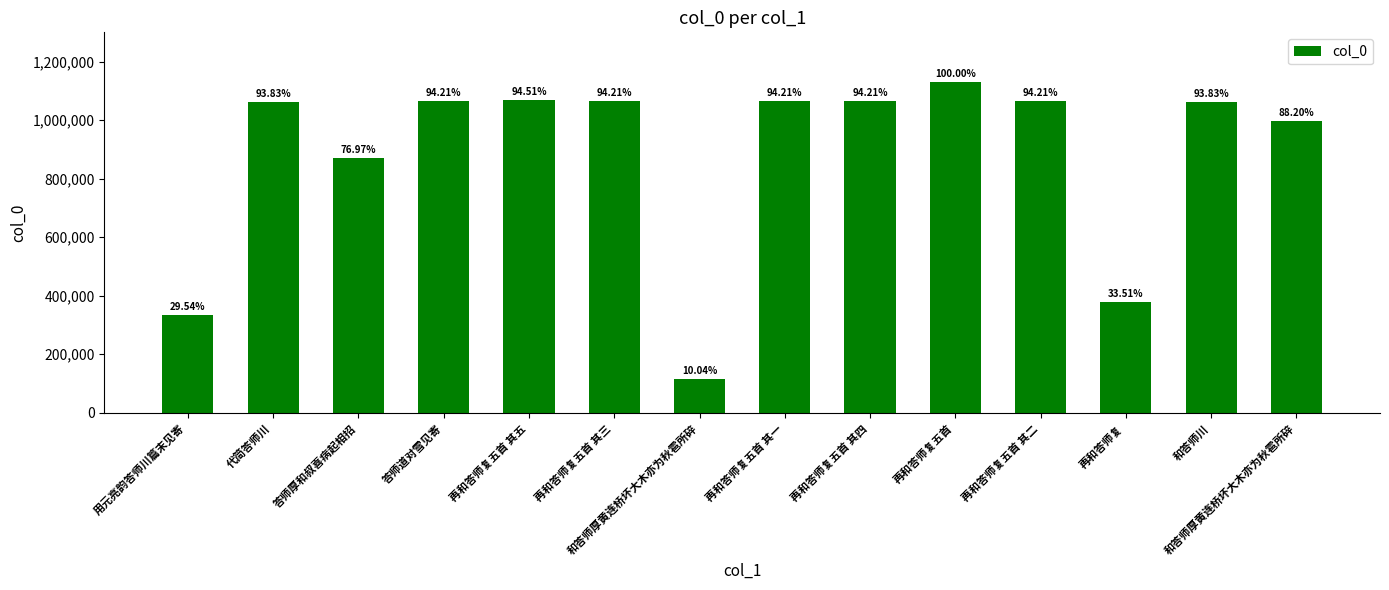

Reading left to right, transcribe all the data shown in this chart.

333919	1060498	869911	1064763	1068188	1064761	113521	1064759	1064762	1130229	1064760	378700	1060481	996869